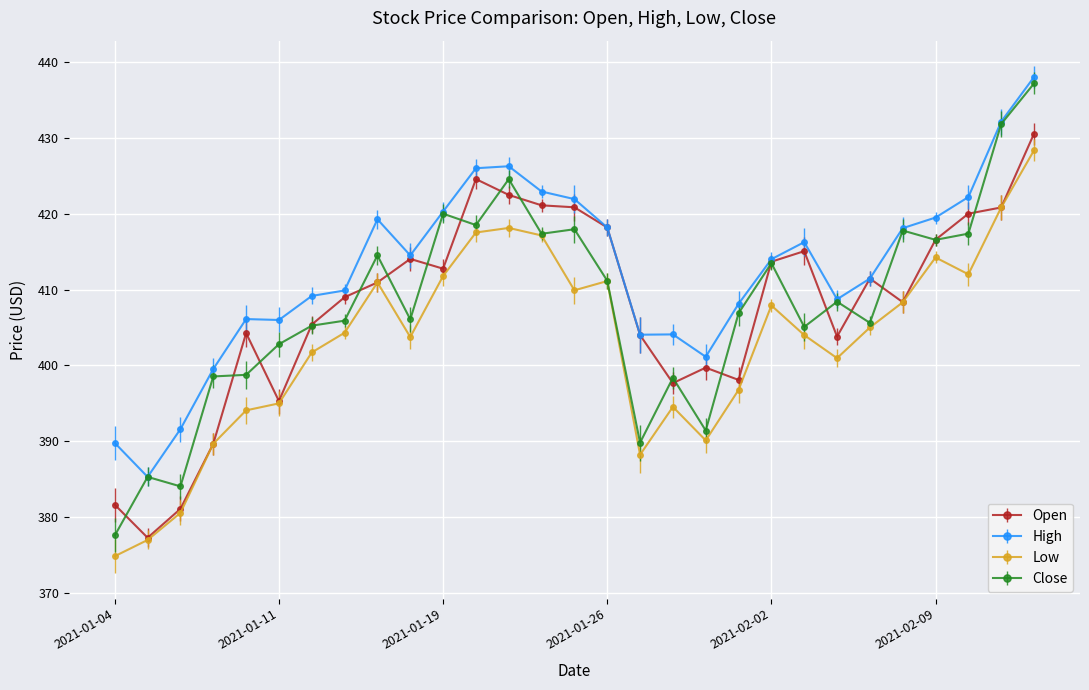

What is the value of the Low point at the 19th from the left?

390.1